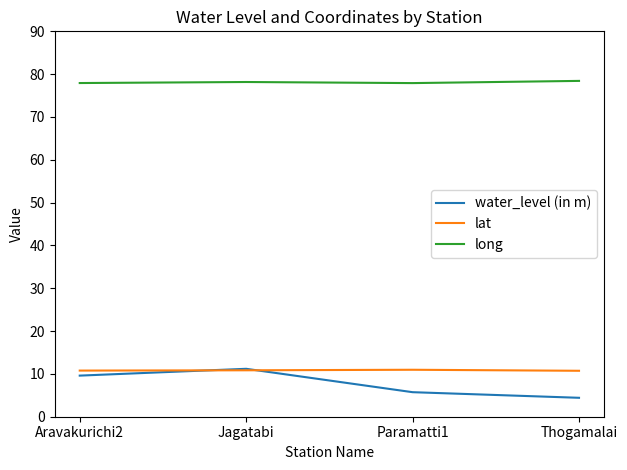

What position from the left is Thogamalai?

4